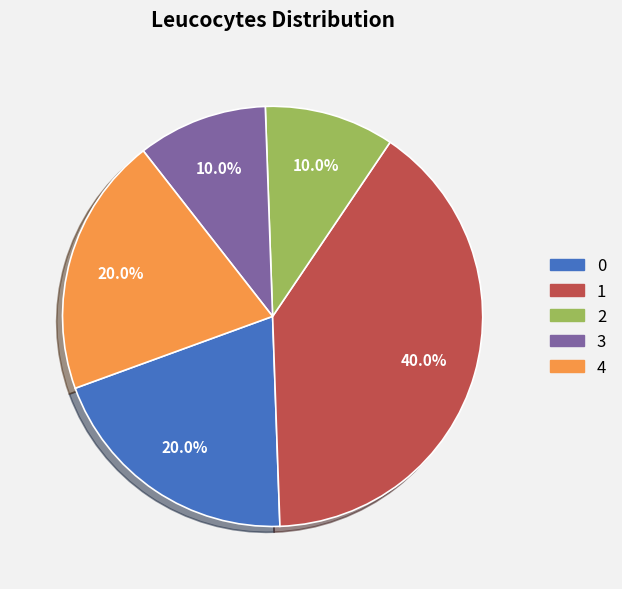

What percentage do 1 and 0 together represent?

60.0%